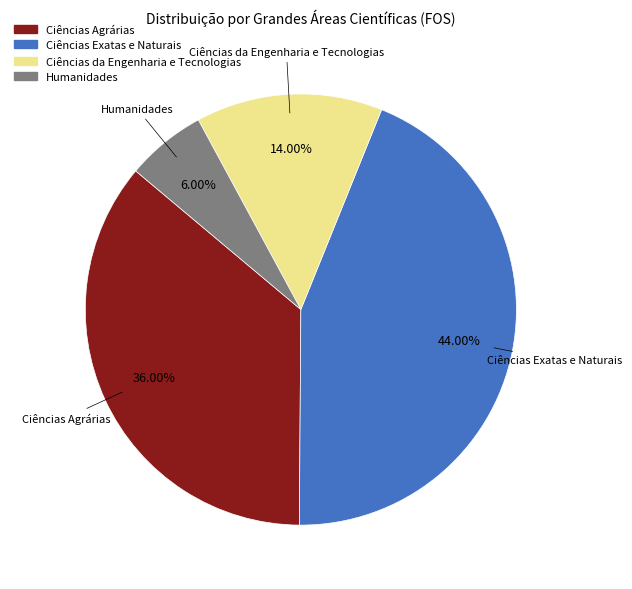

How many slices are in this pie chart?

4